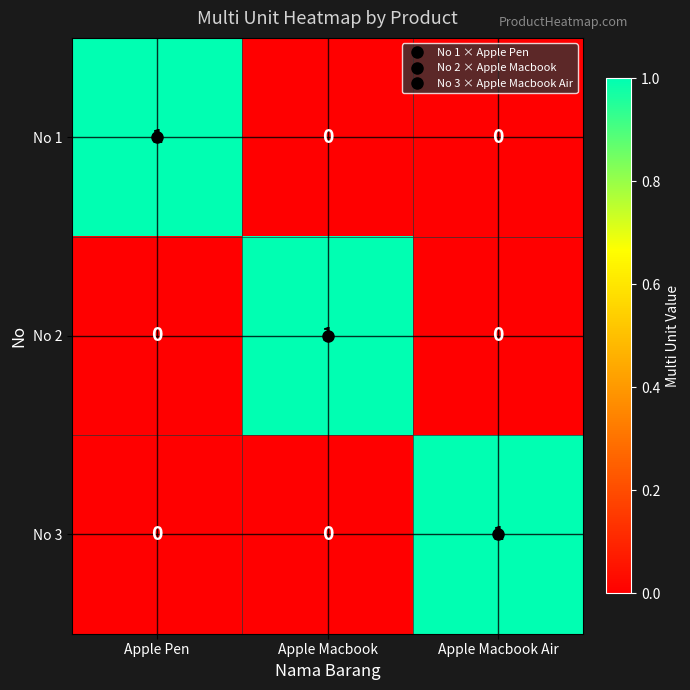

True or false: No 3 has a value of 2 at Apple Macbook Air.

False